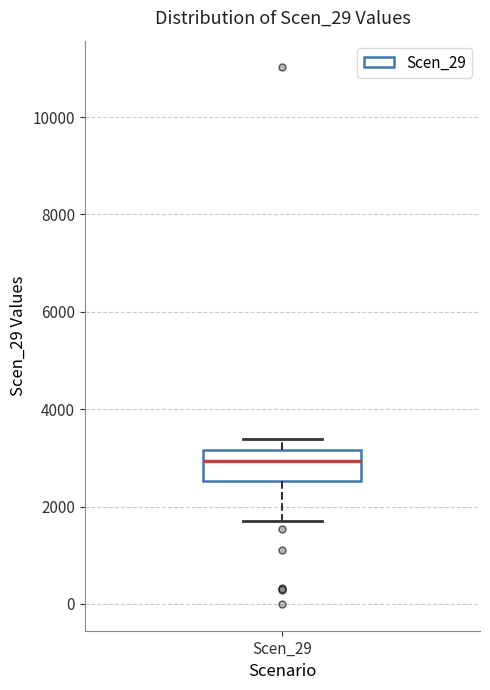

Where does the upper whisker of the box for Scen_29 end on the y-axis? The values are not printed on the chart, so give them approximately, as read against the axis.

3400